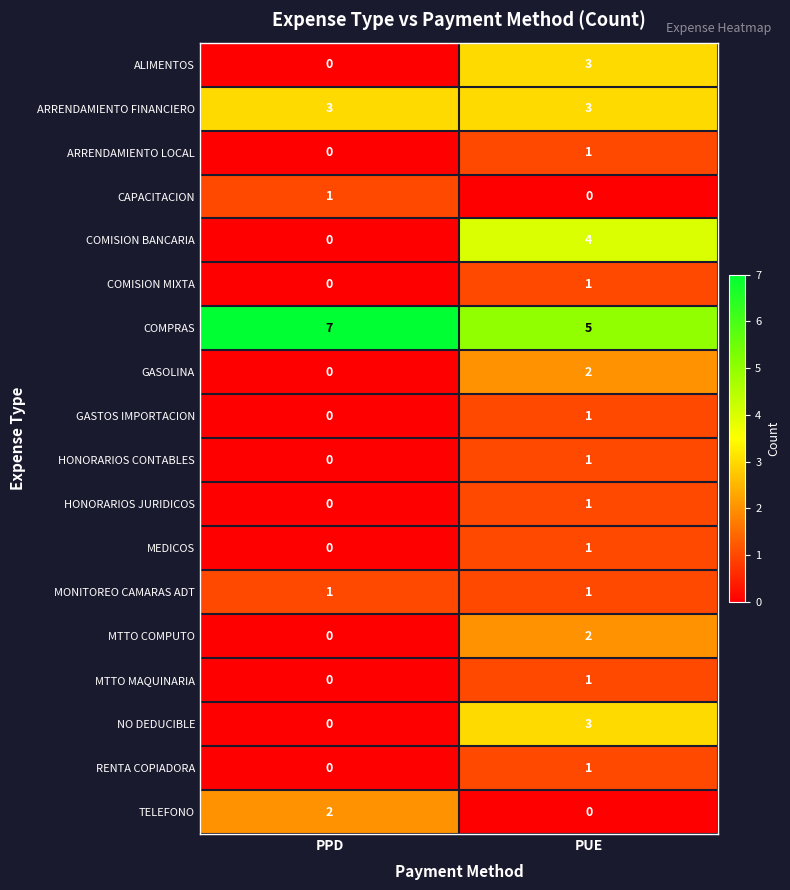

At which label does NO DEDUCIBLE reach its minimum?

PPD